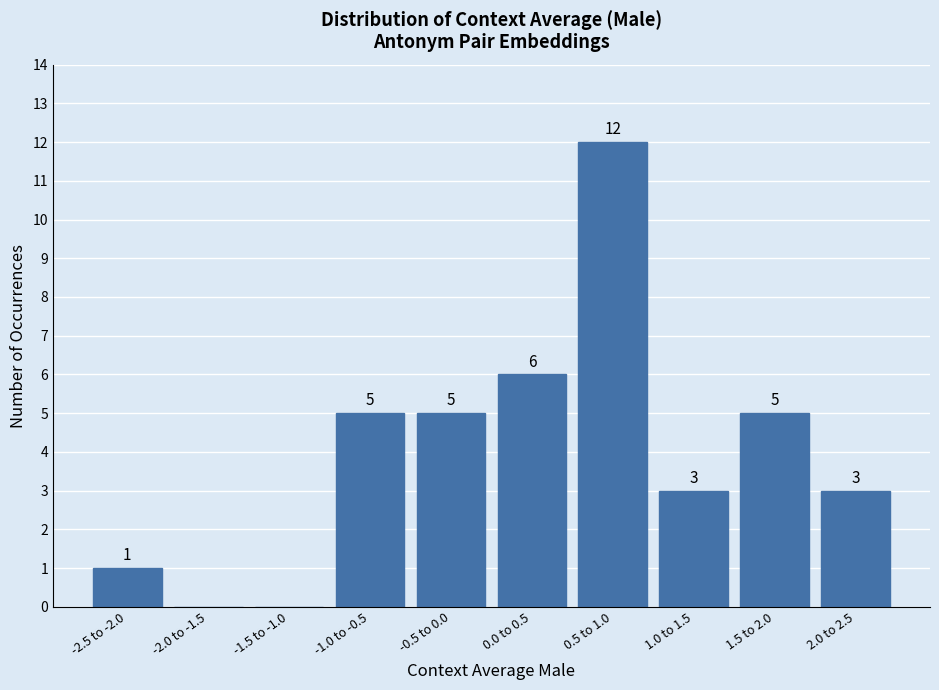

Reading right to left, extract all data points from this chart.

2.0 to 2.5=3	1.5 to 2.0=5	1.0 to 1.5=3	0.5 to 1.0=12	0.0 to 0.5=6	-0.5 to 0.0=5	-1.0 to -0.5=5	-1.5 to -1.0=0	-2.0 to -1.5=0	-2.5 to -2.0=1